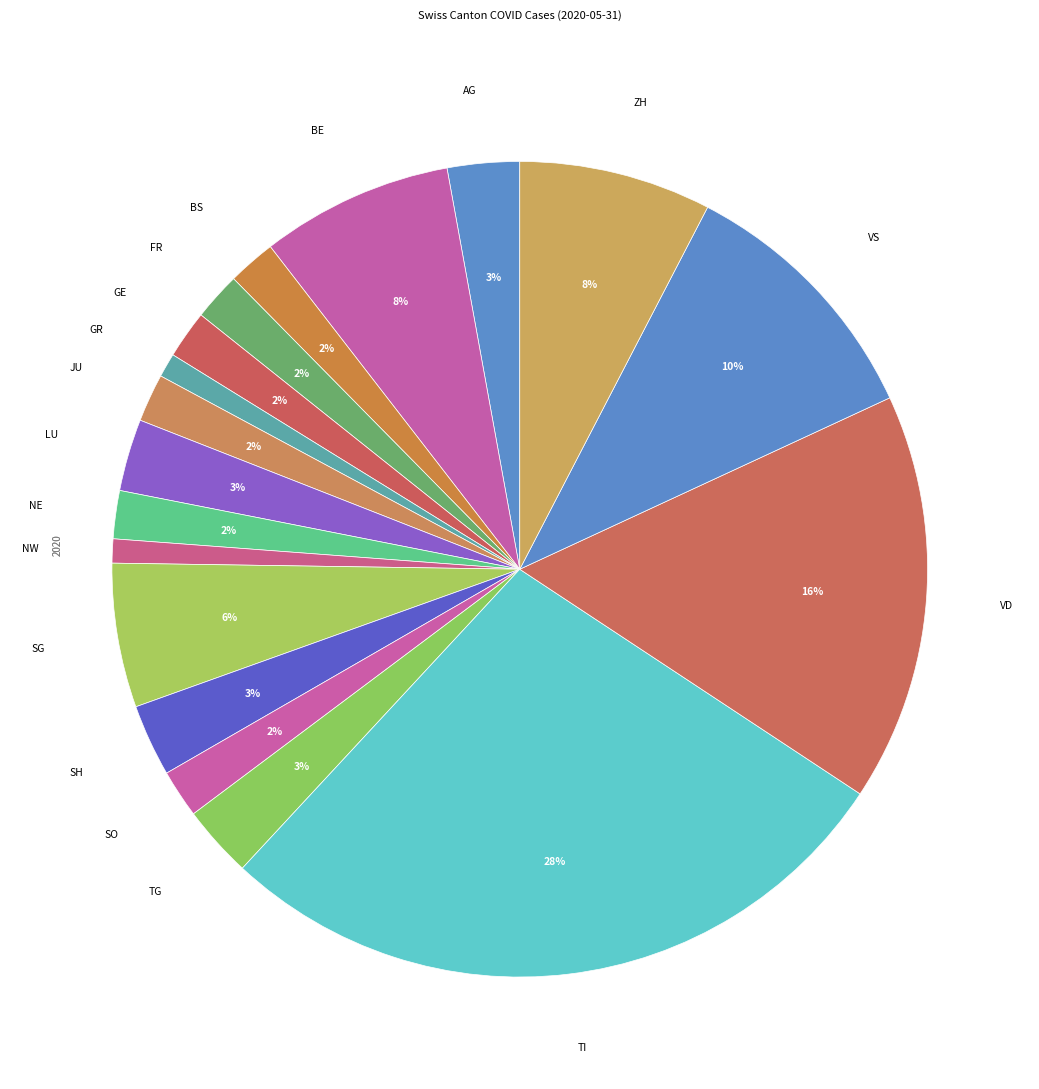

Is there a majority slice in this chart?

No